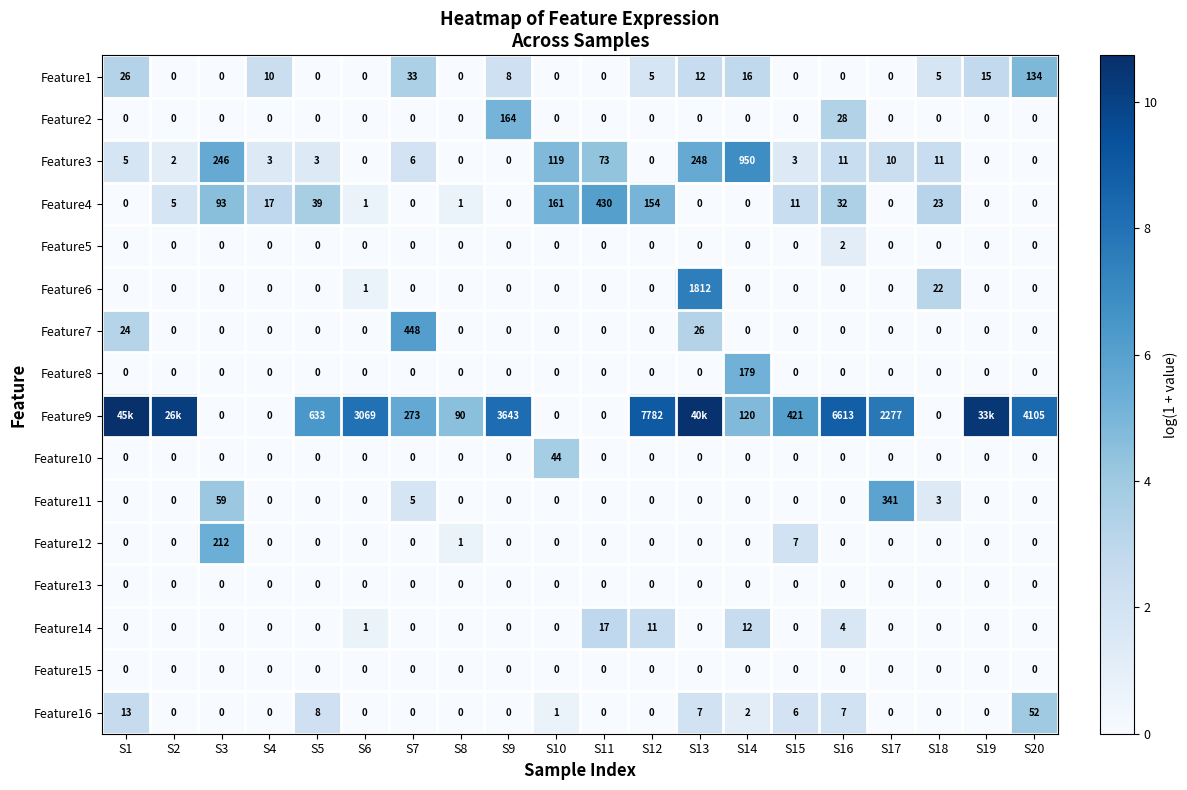

The value of Feature1 at S1 is 1.6. True or false?

False